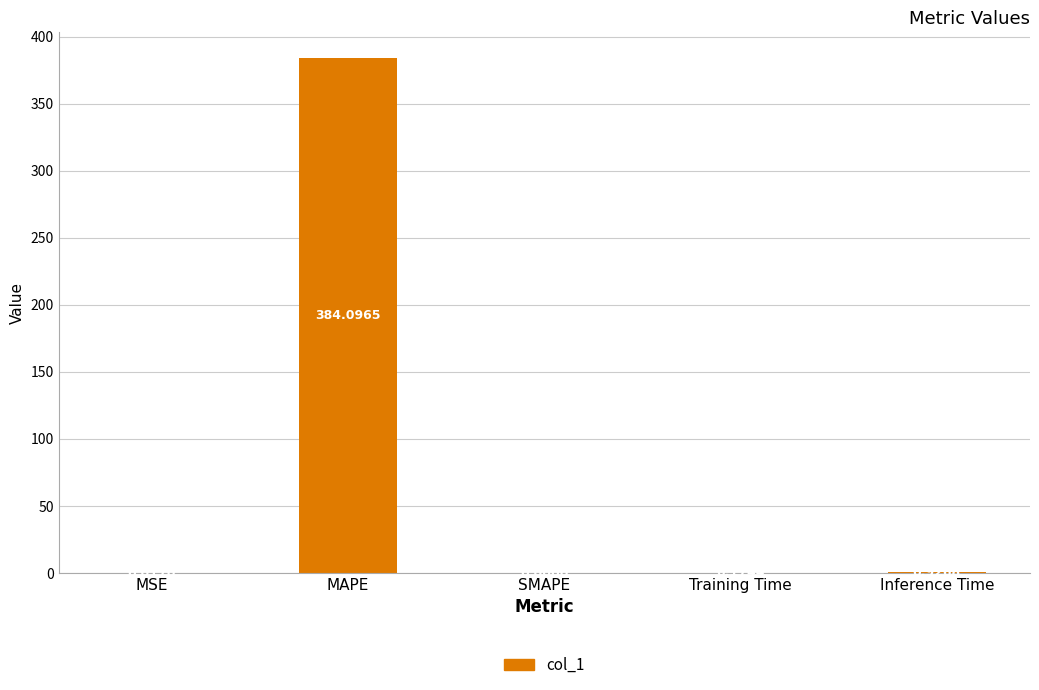

What is the sum of all values?

385.2